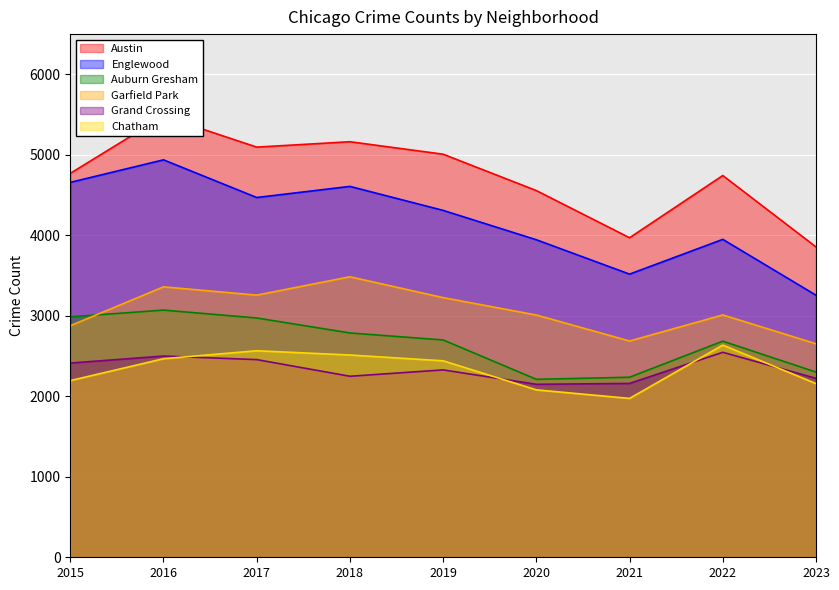

Reading left to right, extract all data points from this chart.

Austin: 2015=4770	2016=5481	2017=5096	2018=5163	2019=5008	2020=4556	2021=3970	2022=4743	2023=3856
Englewood: 2015=4658	2016=4938	2017=4470	2018=4608	2019=4310	2020=3945	2021=3518	2022=3950	2023=3256
Auburn Gresham: 2015=2987	2016=3071	2017=2973	2018=2787	2019=2700	2020=2211	2021=2237	2022=2685	2023=2301
Garfield Park: 2015=2877	2016=3360	2017=3257	2018=3485	2019=3226	2020=3010	2021=2687	2022=3011	2023=2653
Grand Crossing: 2015=2413	2016=2500	2017=2456	2018=2249	2019=2328	2020=2149	2021=2160	2022=2547	2023=2223
Chatham: 2015=2195	2016=2467	2017=2566	2018=2513	2019=2441	2020=2080	2021=1974	2022=2636	2023=2158